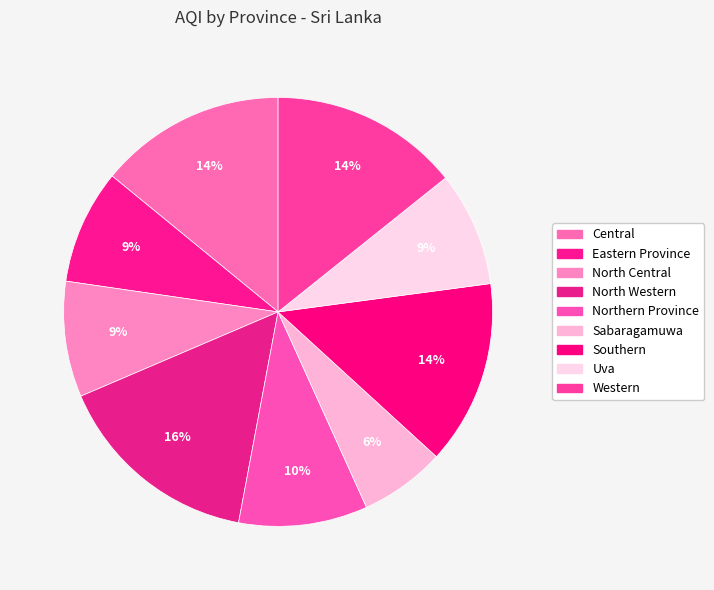

Which category has the biggest portion of the pie?

North Western